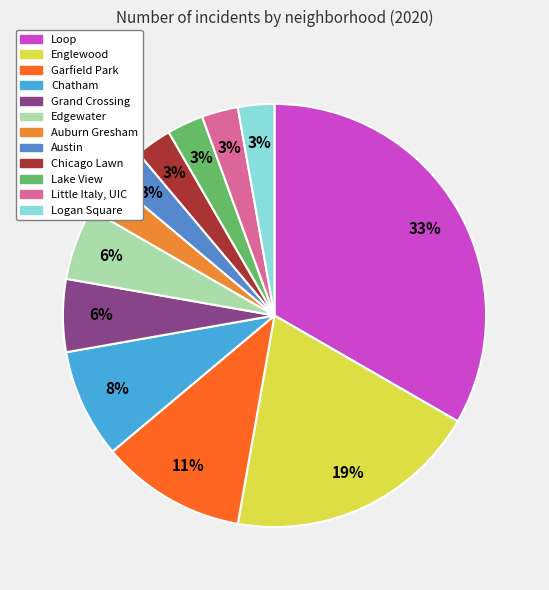

To the nearest percent, what percentage of the pie is Lake View?

3%